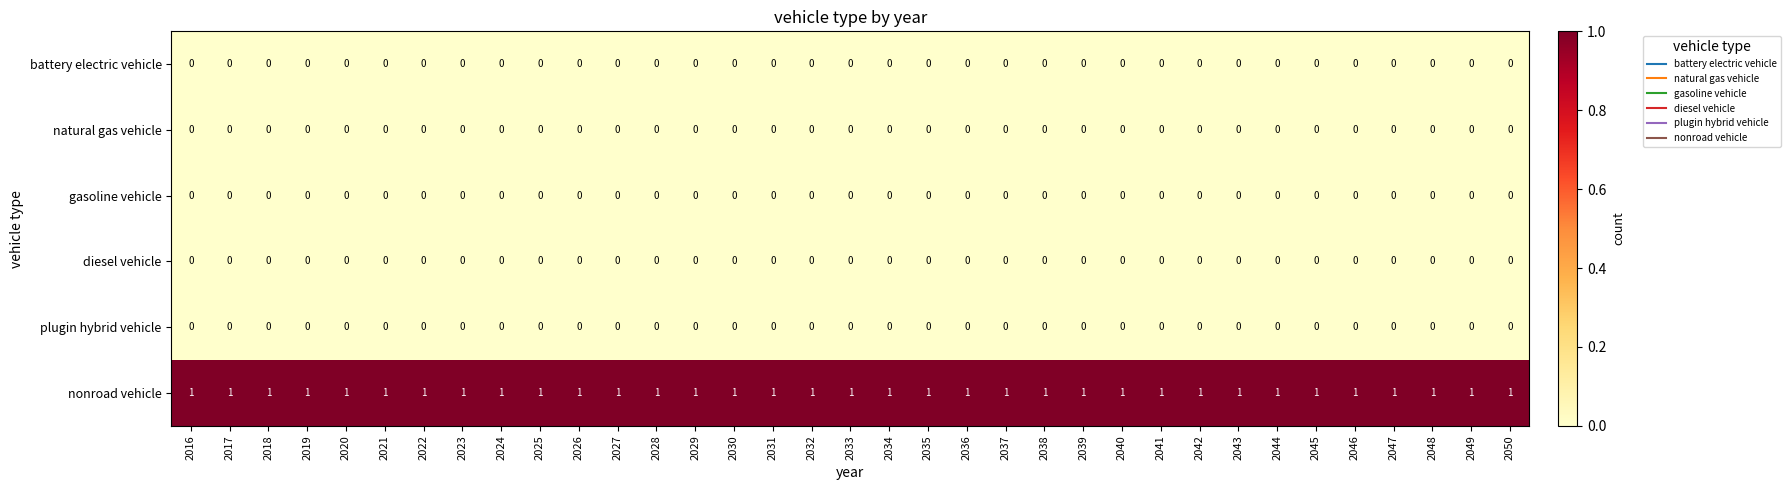

At how many categories does at least one series exceed 0?

35